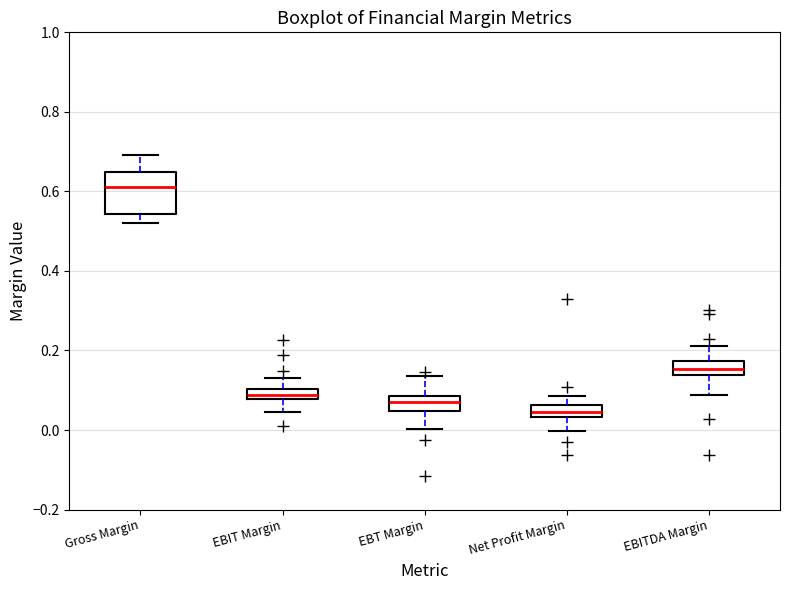

Which box is the tallest, from its lower edge to its upper edge?

Gross Margin